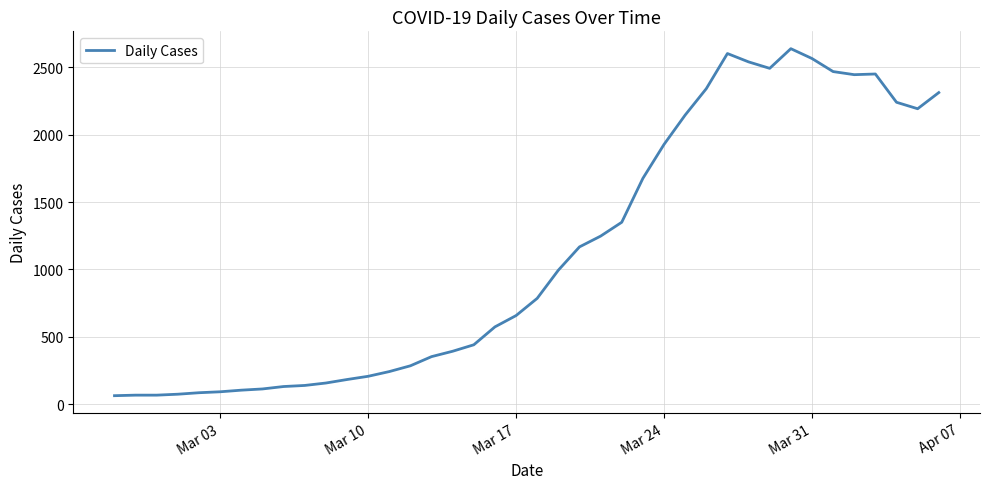

What is the minimum value shown in the chart?

62